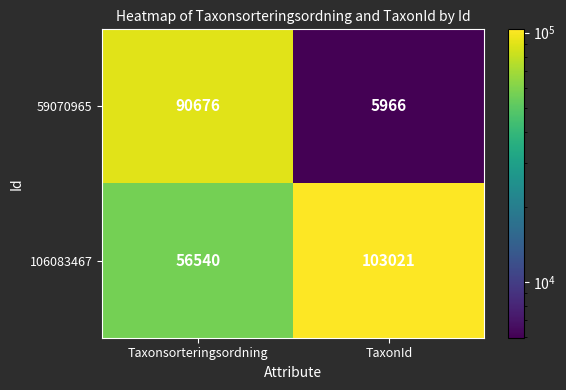

Rank the series by their average value, from highest to lowest.

106083467, 59070965